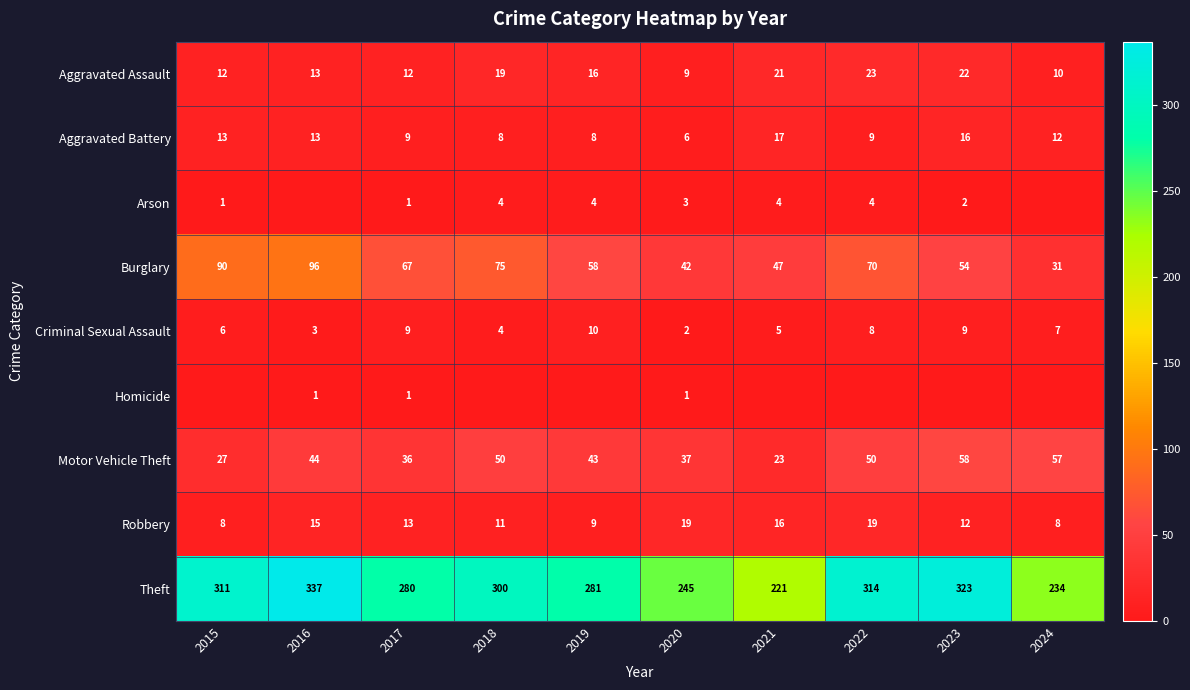

How many series are shown in this chart?

9